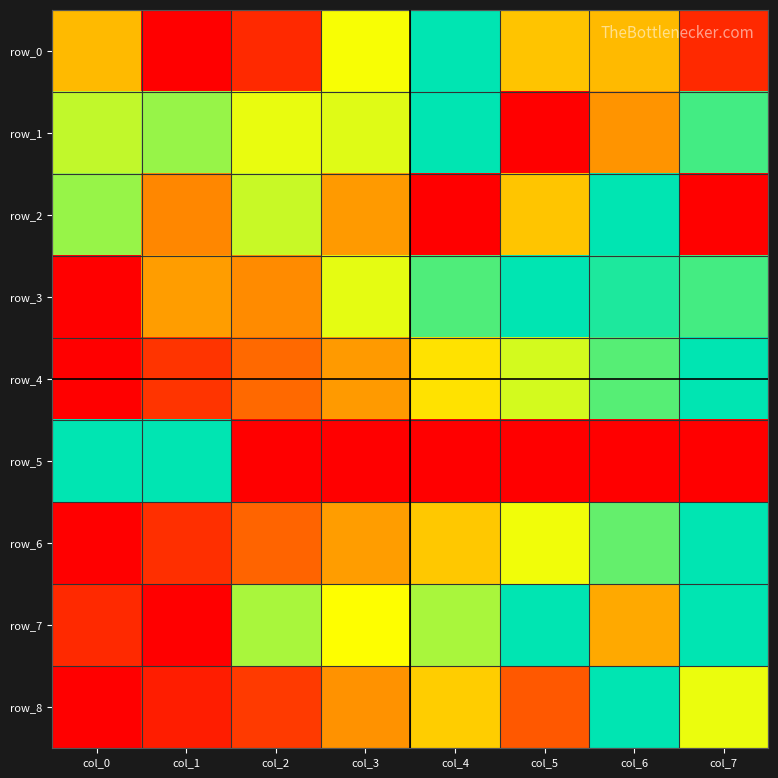

Between col_3 and col_6, which is larger?

col_3